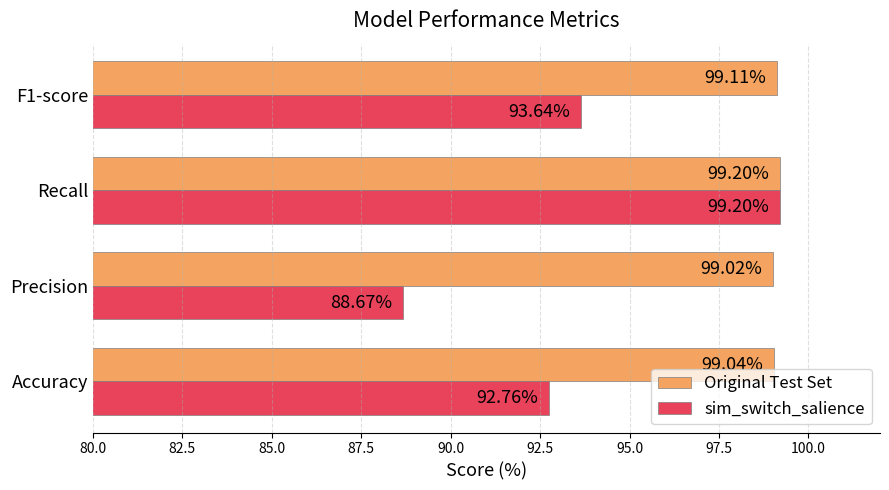

List the labels in order of sim_switch_salience value, largest first.

Recall, F1-score, Accuracy, Precision